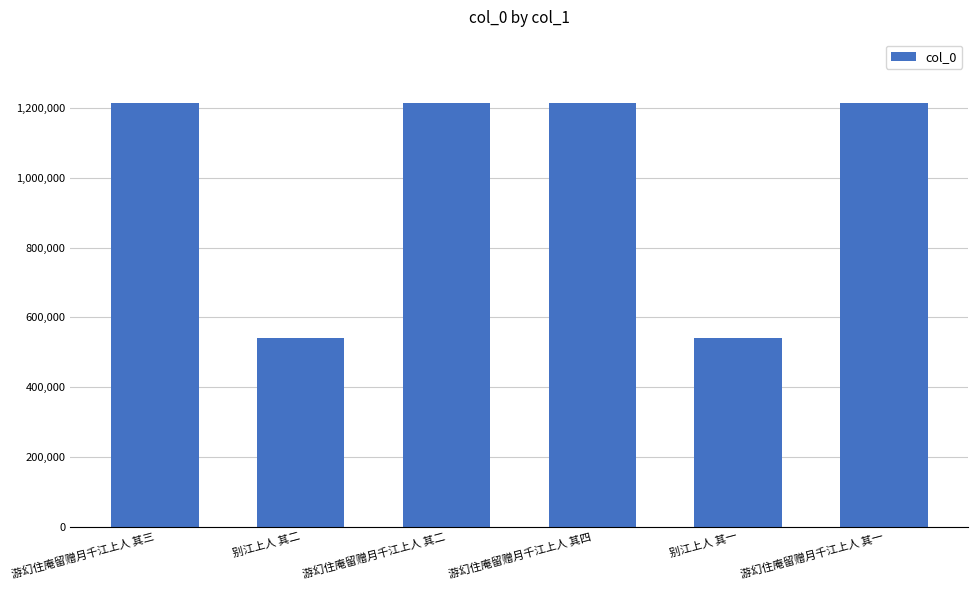

What is the difference between the maximum and second lowest values?

674391